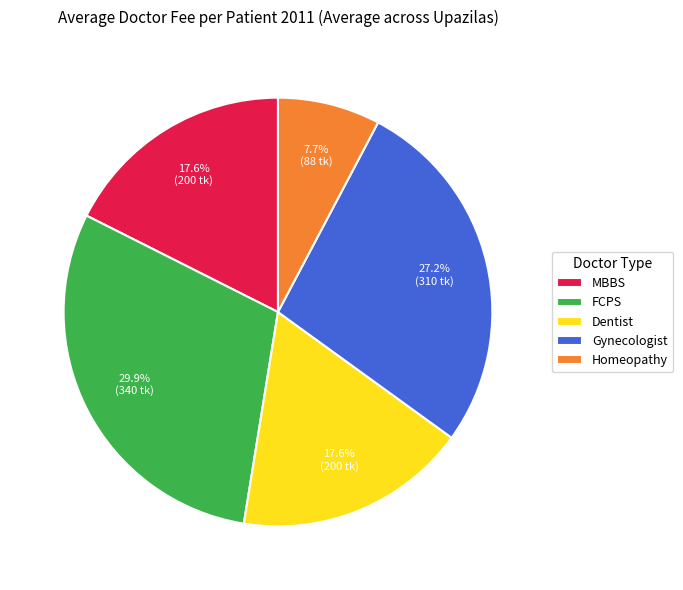

Combined, what portion of the pie is FCPS and Homeopathy?

37.6%